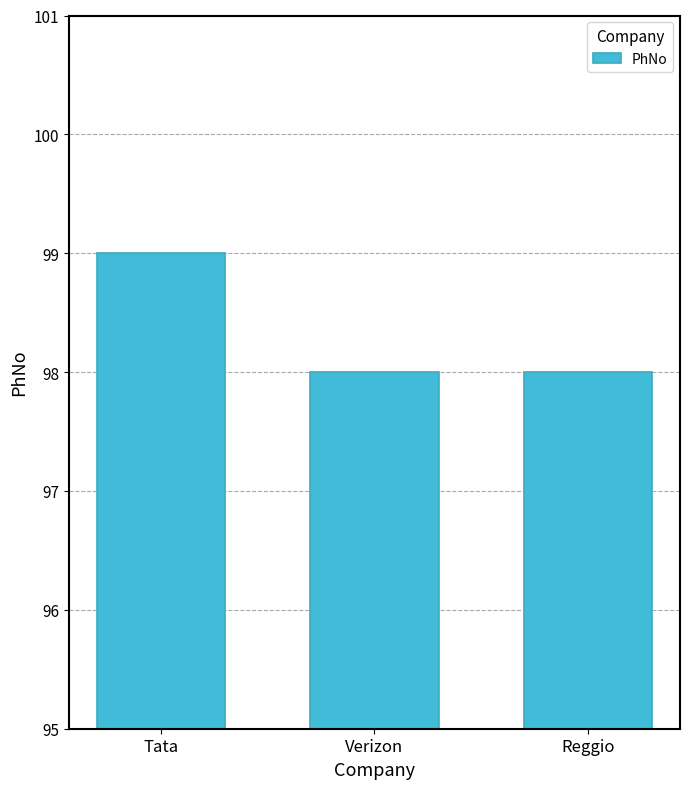

Read the value at Verizon.

98